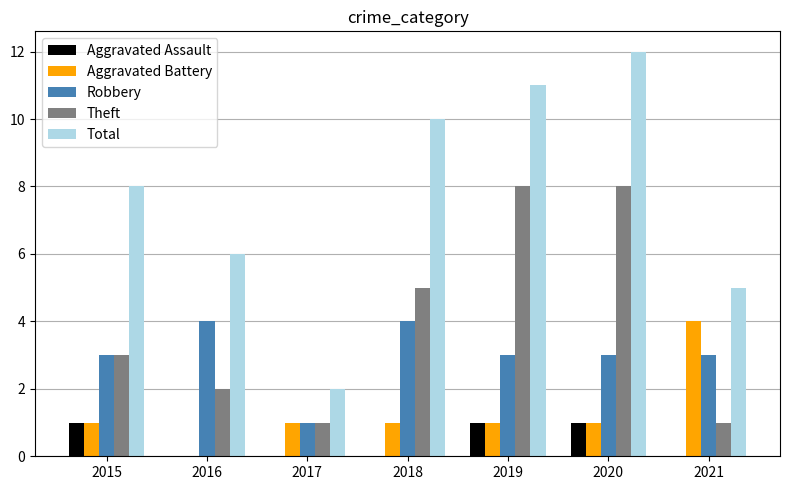

The Theft series shows 11 at 2020. True or false?

False